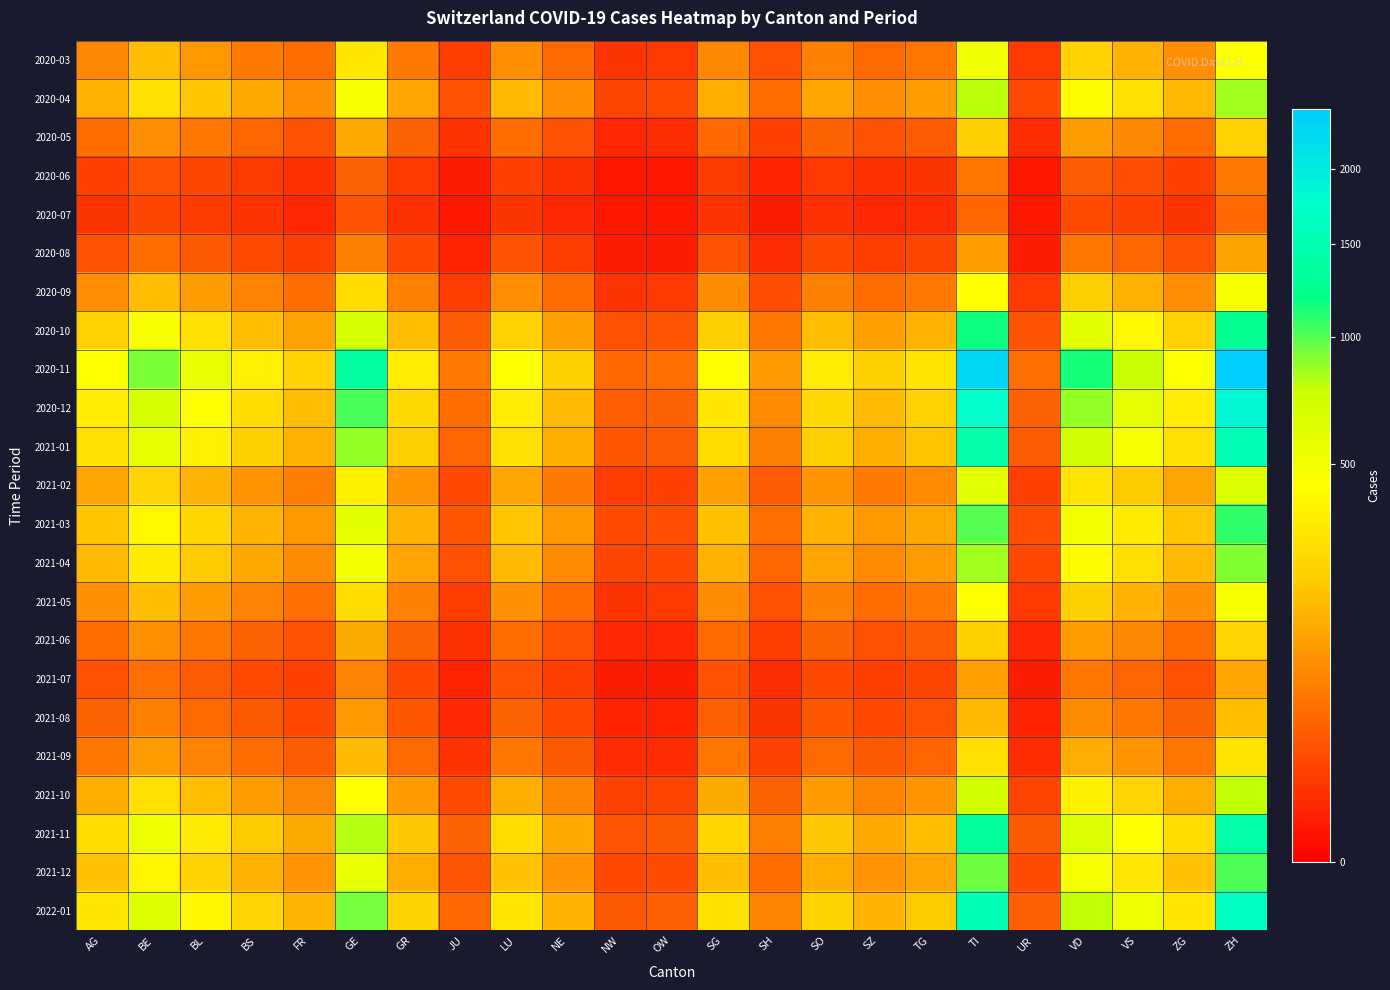

What is the smallest value displayed?

1